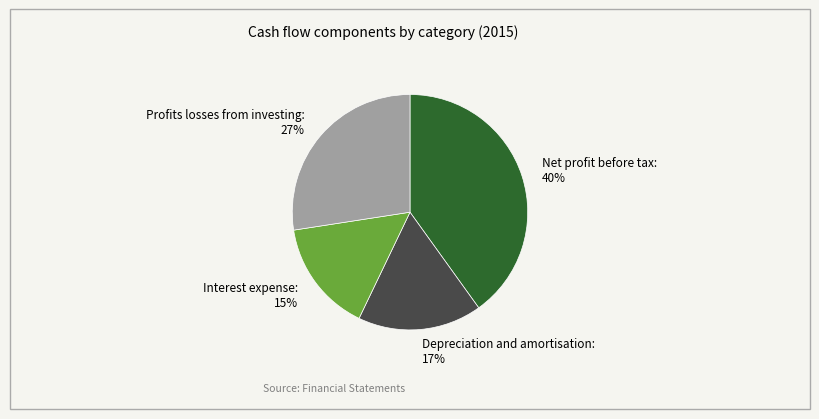

Which has a higher value, Depreciation and amortisation or Profits losses from investing?

Profits losses from investing